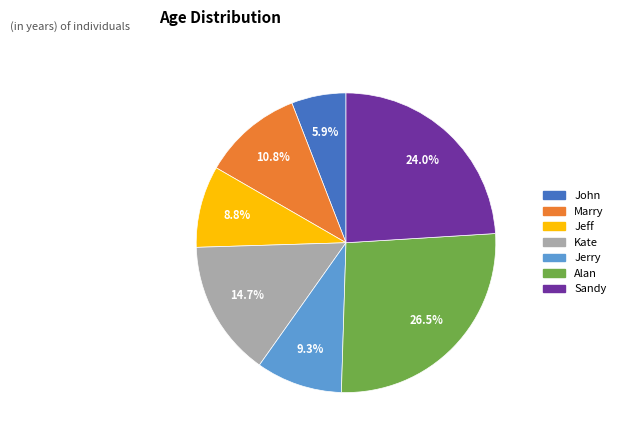

Is it true that John is 6% of the pie?

True